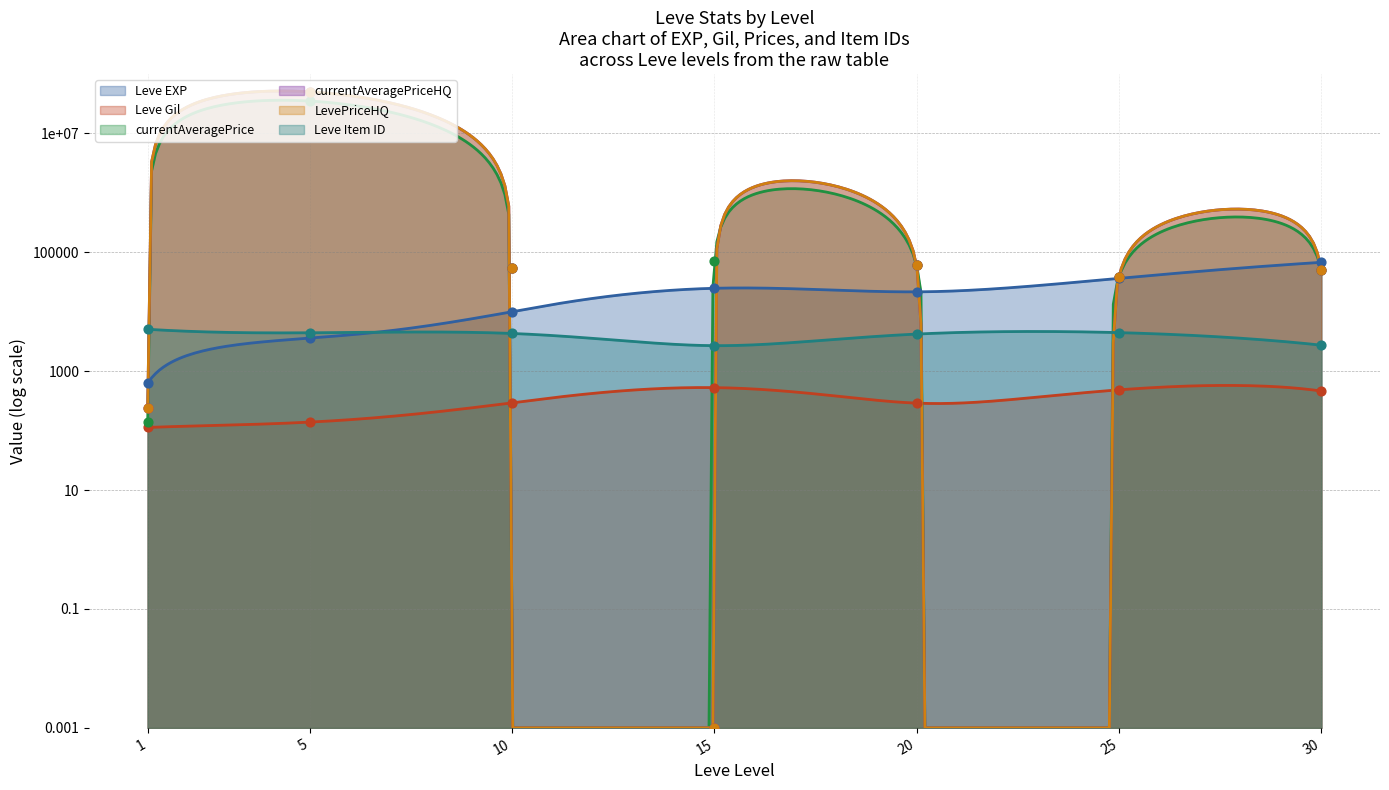

Is the value of Leve Item ID at 5 greater than the value of LevePriceHQ at 15?

Yes